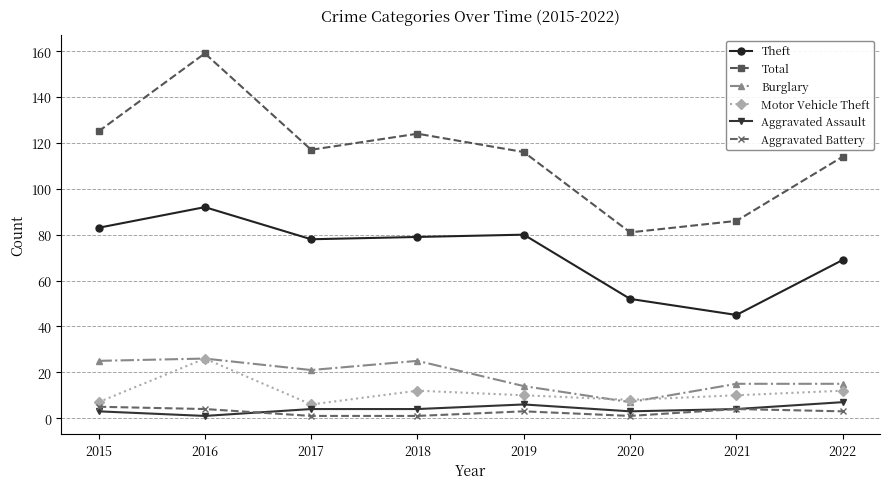

True or false: Total and Aggravated Battery cross at least once.

False